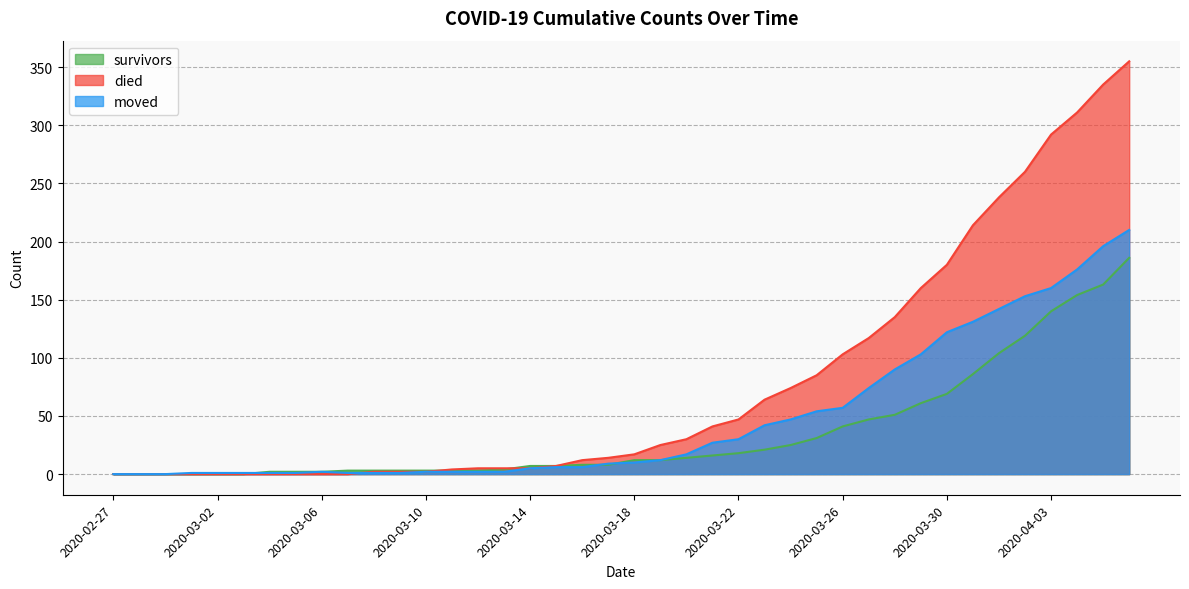

Between which two adjacent categories do moved and survivors first intersect?

2020-03-03 and 2020-03-04